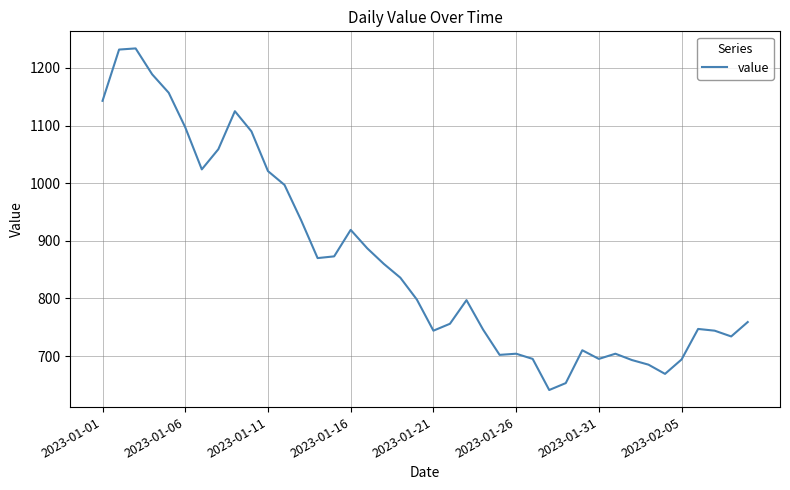

What is the maximum value shown in the chart?

1234